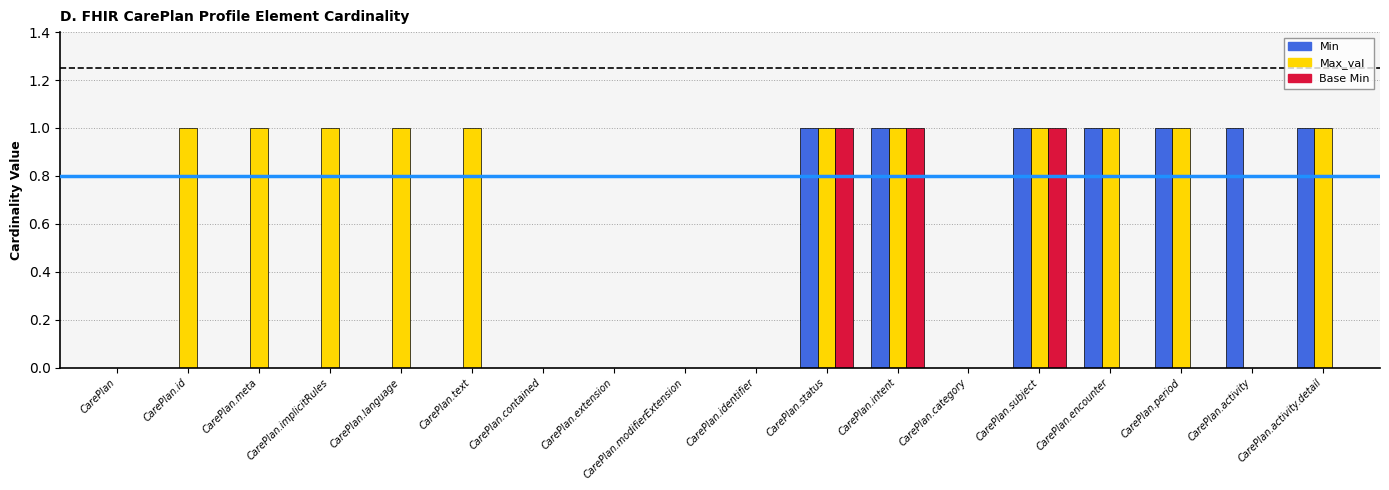

Which series changed the most between CarePlan.implicitRules and CarePlan.period?

Min